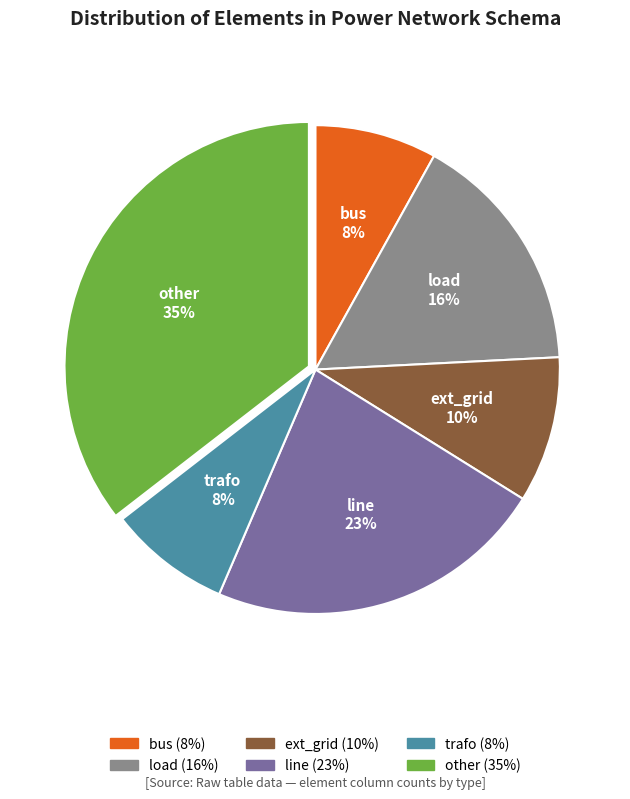

Combined, do load and line account for over 50%?

No